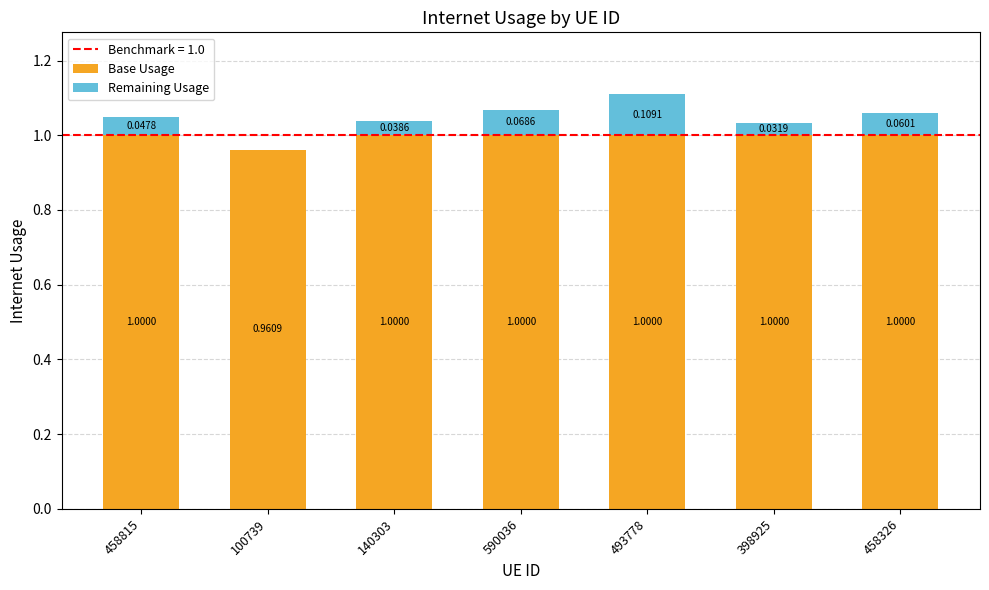

What is the sum of all Base Usage values?

7.0